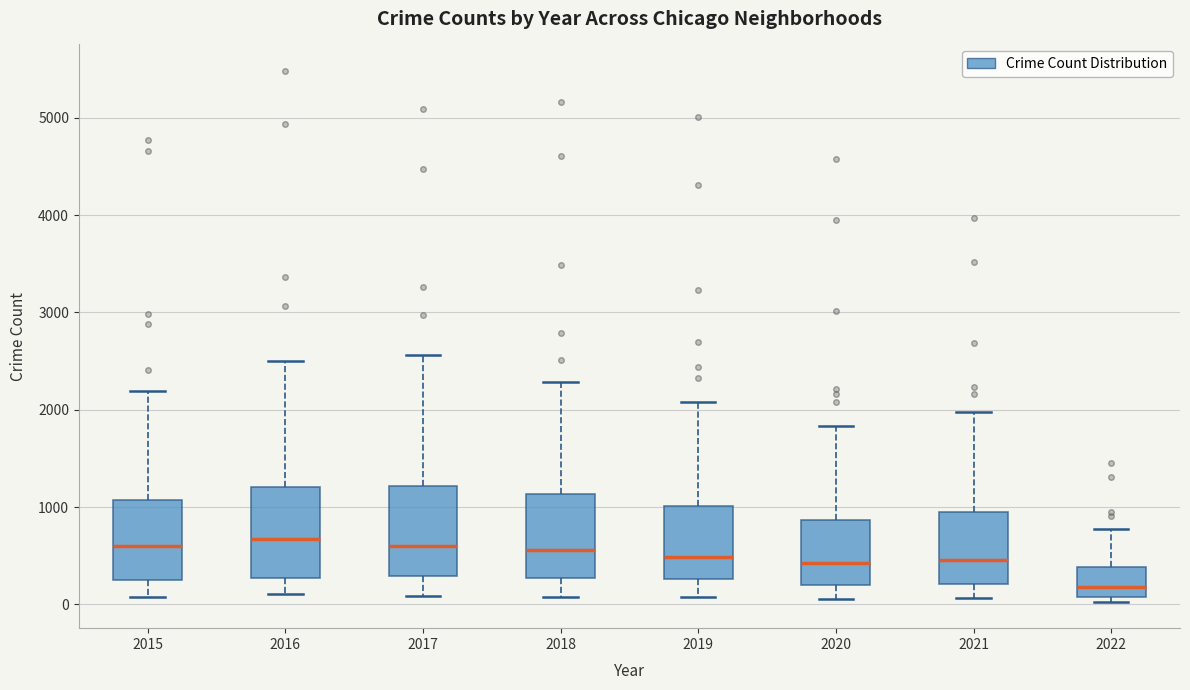

Reading left to right, transcribe this box plot: for each box, give where its median line is, the range the box spans, and where its two whiskers end, as read against the y-axis. The values are not printed on the chart, so give them approximately, as read against the axis.

2015: median 600, box 300 to 1100, whiskers 100 to 2200
2016: median 700, box 300 to 1200, whiskers 100 to 2500
2017: median 600, box 300 to 1200, whiskers 100 to 2600
2018: median 600, box 300 to 1100, whiskers 100 to 2300
2019: median 500, box 300 to 1000, whiskers 100 to 2100
2020: median 400, box 200 to 900, whiskers 100 to 1800
2021: median 500, box 200 to 1000, whiskers 100 to 2000
2022: median 200, box 100 to 400, whiskers 0 to 800